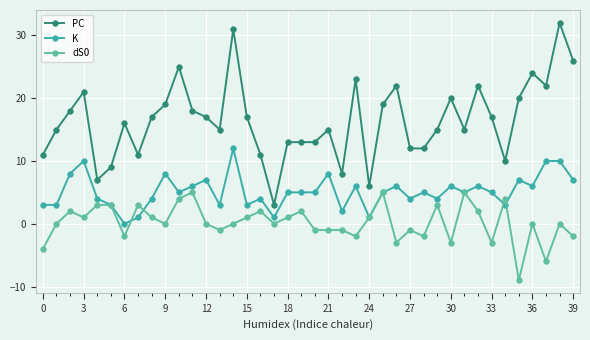

What is the difference between the maximum and minimum values in the PC series?

29